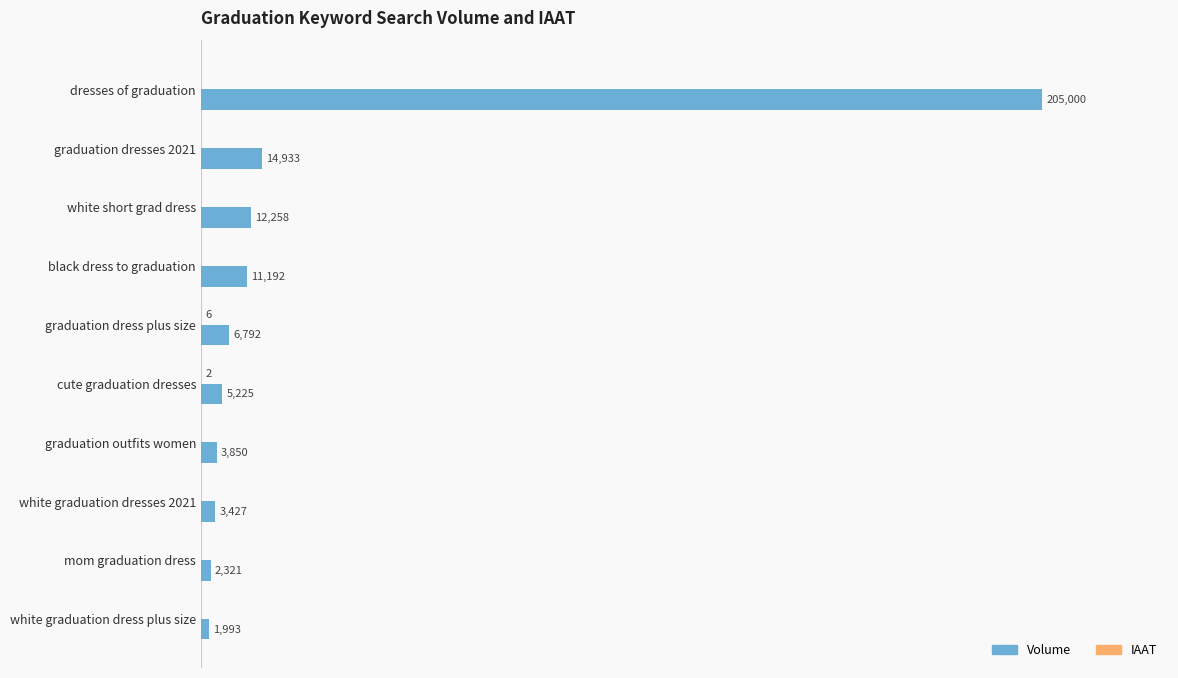

At which label is Volume closest to 103496?

graduation dresses 2021